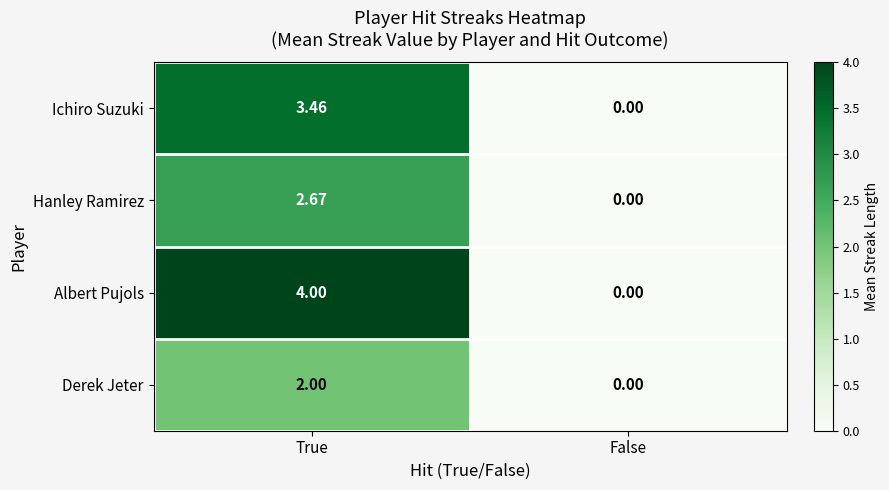

At which label is Hanley Ramirez closest to 1?

False